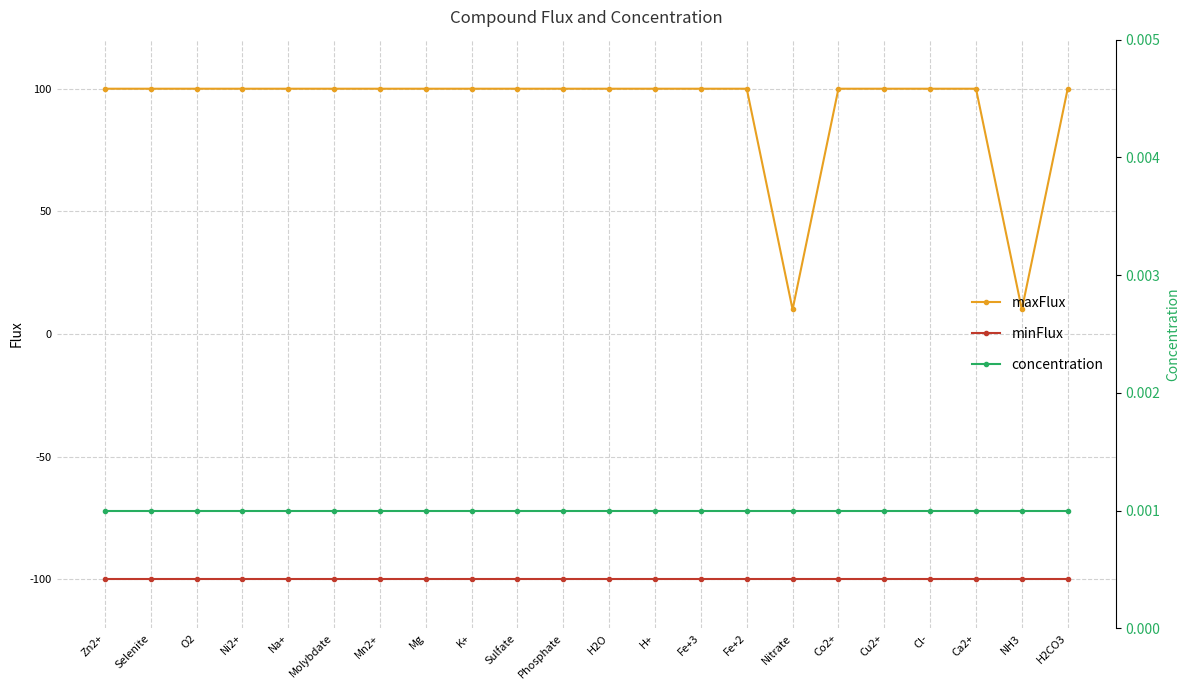

Rank the categories by minFlux value from lowest to highest.

Zn2+, Selenite, O2, Ni2+, Na+, Molybdate, Mn2+, Mg, K+, Sulfate, Phosphate, H2O, H+, Fe+3, Fe+2, Nitrate, Co2+, Cu2+, Cl-, Ca2+, NH3, H2CO3